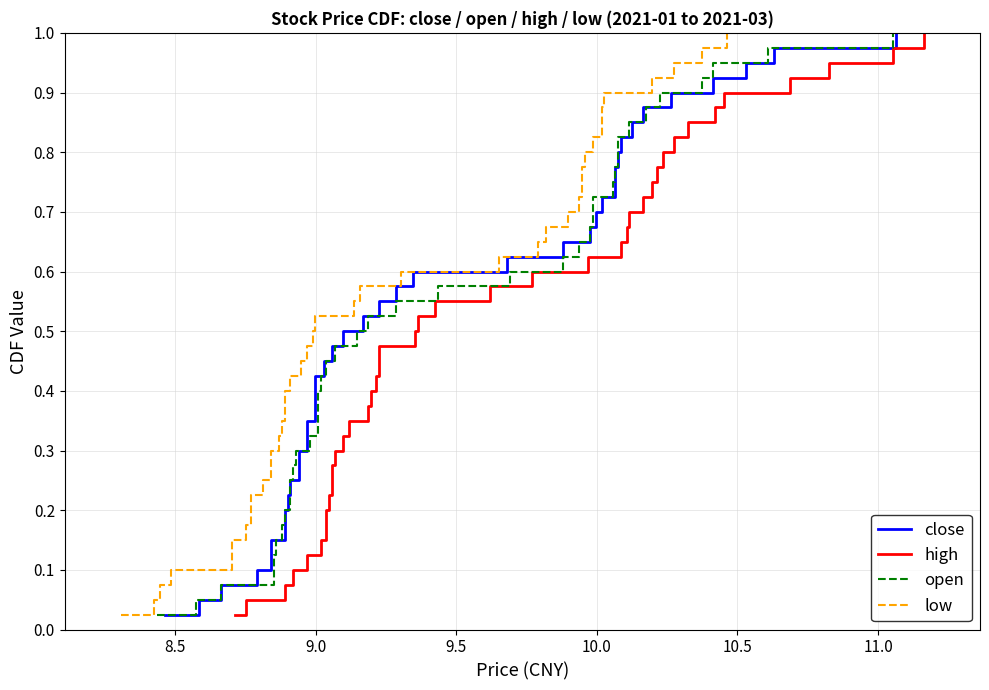

What is the highest value of the low series?

1.0